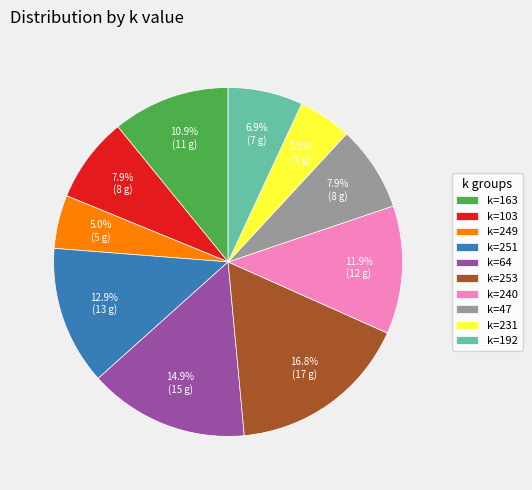

What is the largest slice in the pie chart?

k=253